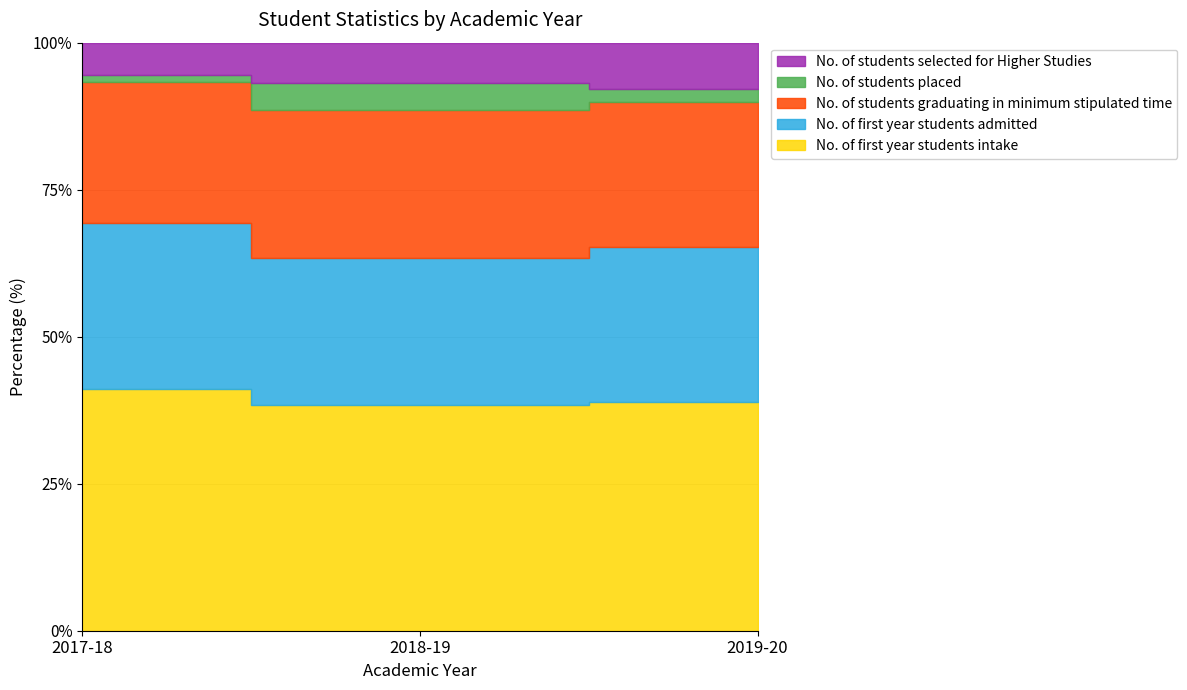

What is the highest value of the No. of first year students intake series?

400